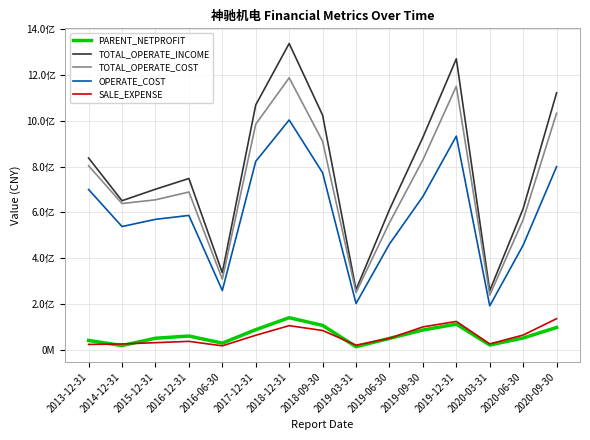

Reading left to right, list all the values displayed in this chart.

PARENT_NETPROFIT: 39914371.2	17571259.6	49574177.7	59225960.7	28203083.0	86929214.0	139334150.6	105706597.2	12636527.8	48960448.6	85613661.6	111219387.3	20155346.0	50668450.6	96605284.6
TOTAL_OPERATE_INCOME: 837038681.4	650487889.0	700726806.2	747597173.2	335993841.3	1069010853.3	1337540523.9	1024269016.1	261541254.8	611746919.5	927406349.5	1270625814.4	257354874.4	616192714.5	1121995474.4
TOTAL_OPERATE_COST: 803261446.8	638179049.6	654461309.4	688614235.3	307927351.3	984960960.9	1187544136.7	910111537.6	249487999.5	554287134.9	828831366.2	1150571750.7	237805674.8	567843150.8	1032951185.2
OPERATE_COST: 699497896.4	537739585.7	569157460.3	586185259.0	258075793.8	822439926.8	1003317775.9	772793995.4	201186511.6	461348937.5	668750979.1	932881950.1	191079067.3	456356457.4	799414427.0
SALE_EXPENSE: 22465364.7	24572775.1	30205177.8	35957641.1	16363191.8	62539565.8	104528566.8	83540551.1	19263223.1	49076199.5	99128385.6	123122281.0	24809846.9	63496470.3	135085303.6